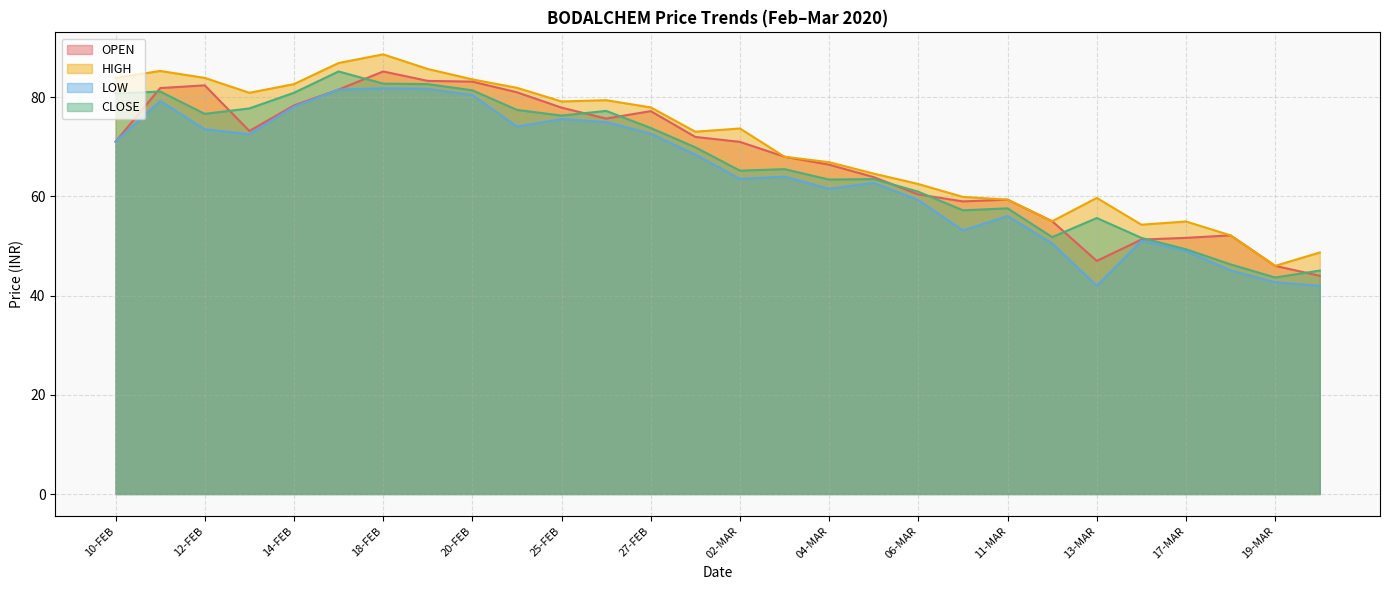

The LOW series shows 42.7 at 19-MAR. True or false?

True